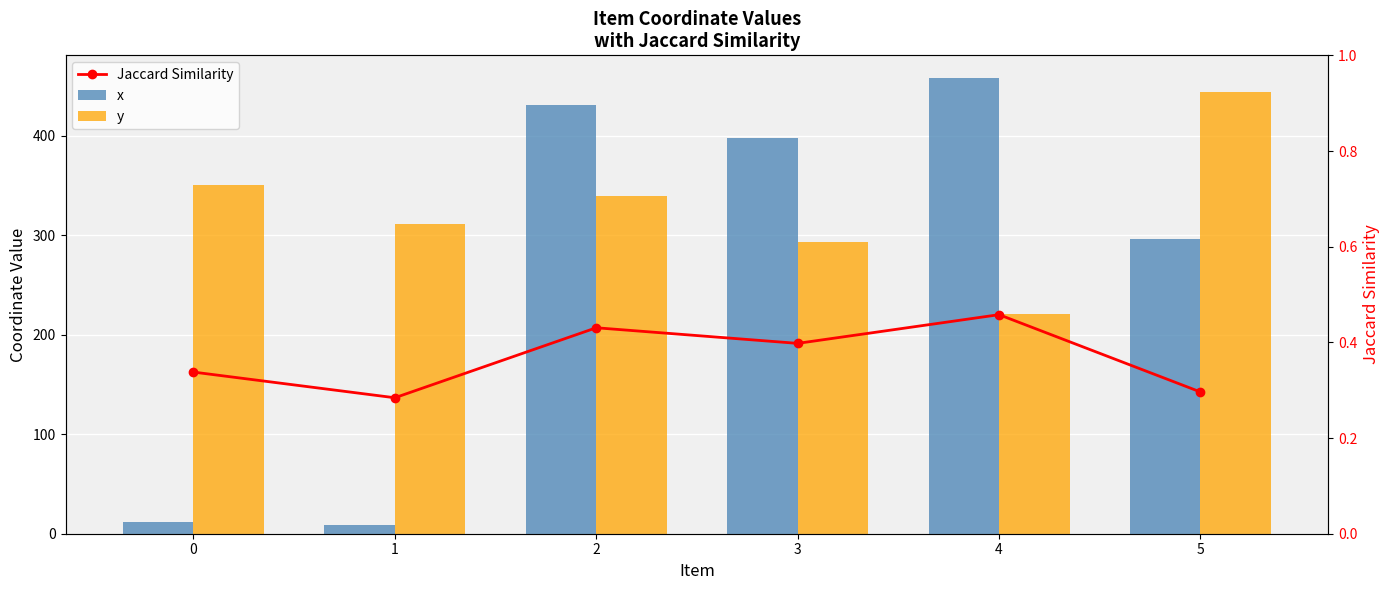

Where is x nearest to the value 233?

5